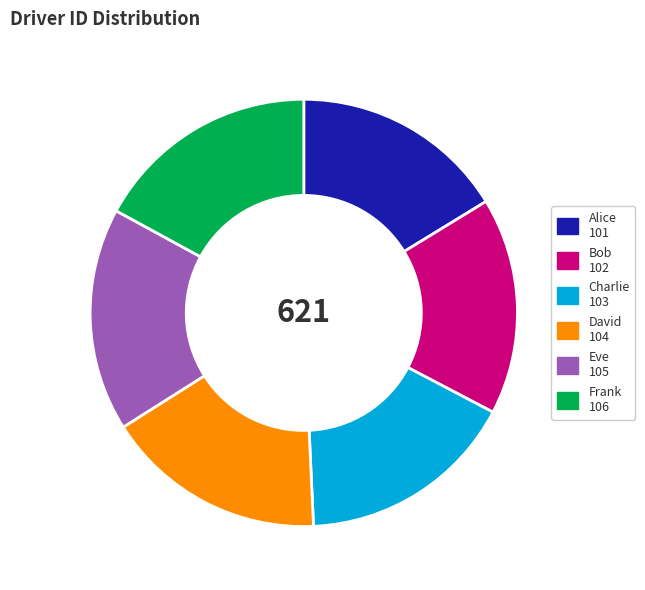

The David 104 slice represents 17% of the pie. True or false?

True